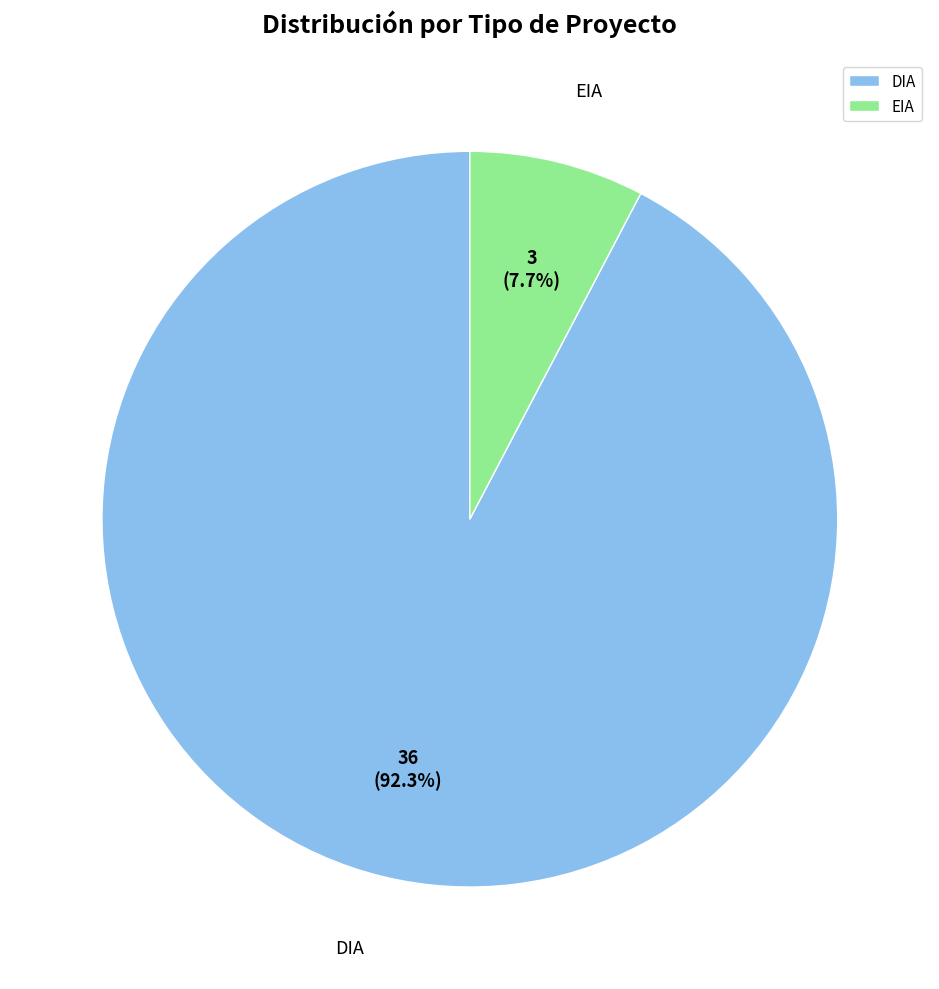

To the nearest percent, what portion does EIA represent?

8%